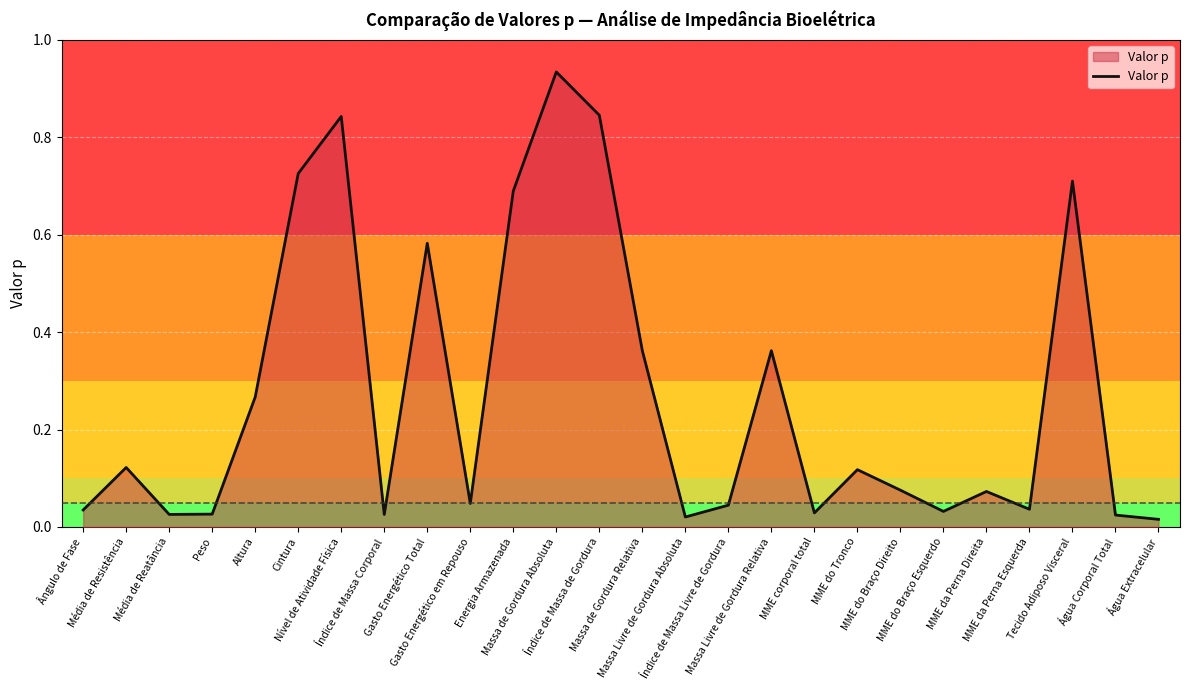

True or false: the data shows 0.1 at MME da Perna Esquerda.

False